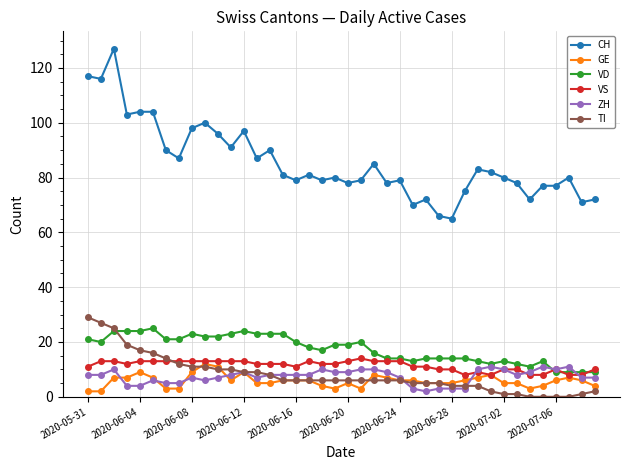

Which series has the largest range (max minus min)?

CH